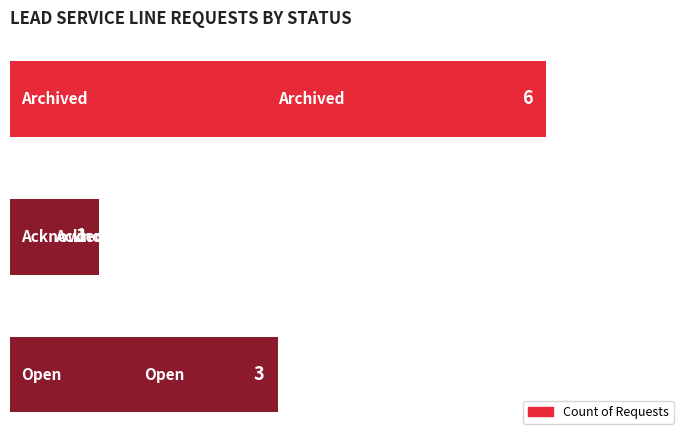

What is the difference between the second highest and minimum values?

2